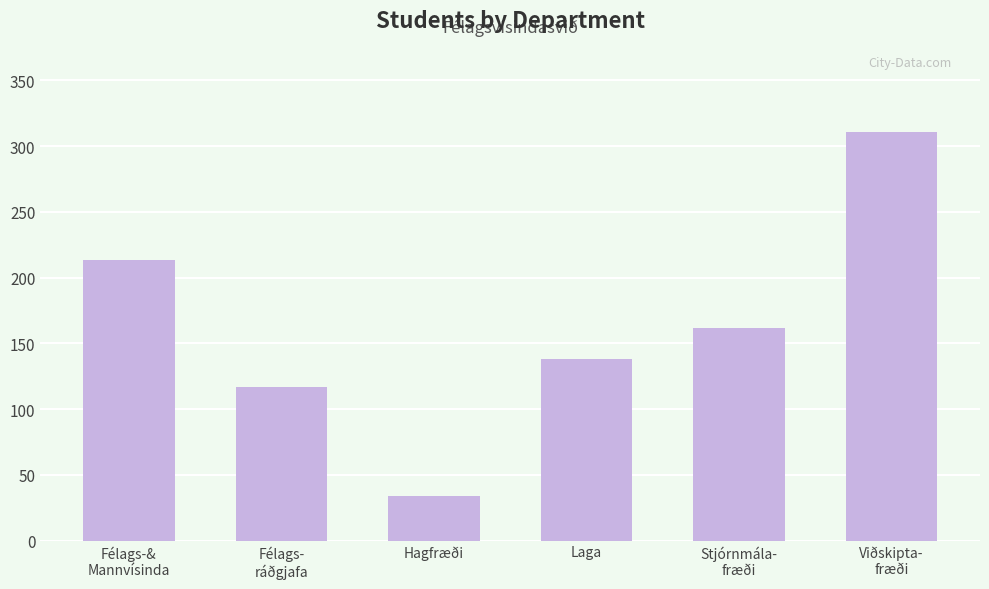

The chart shows a value of 162 at Stjórnmála-
fræði. True or false?

True